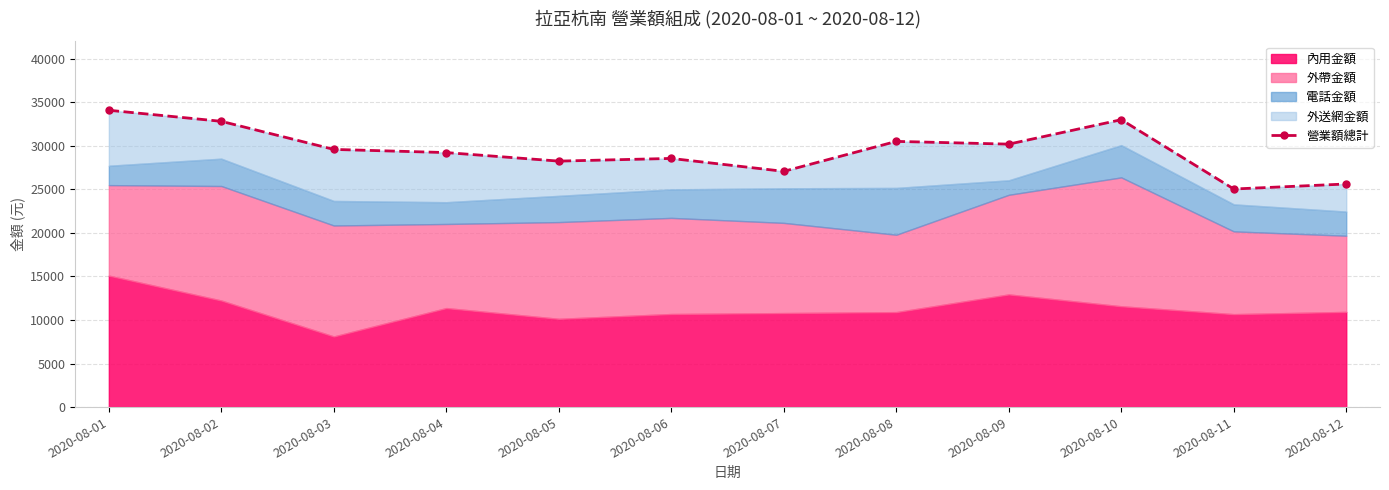

How many interior local peaks (higher than both neighbors) does the data have?

3